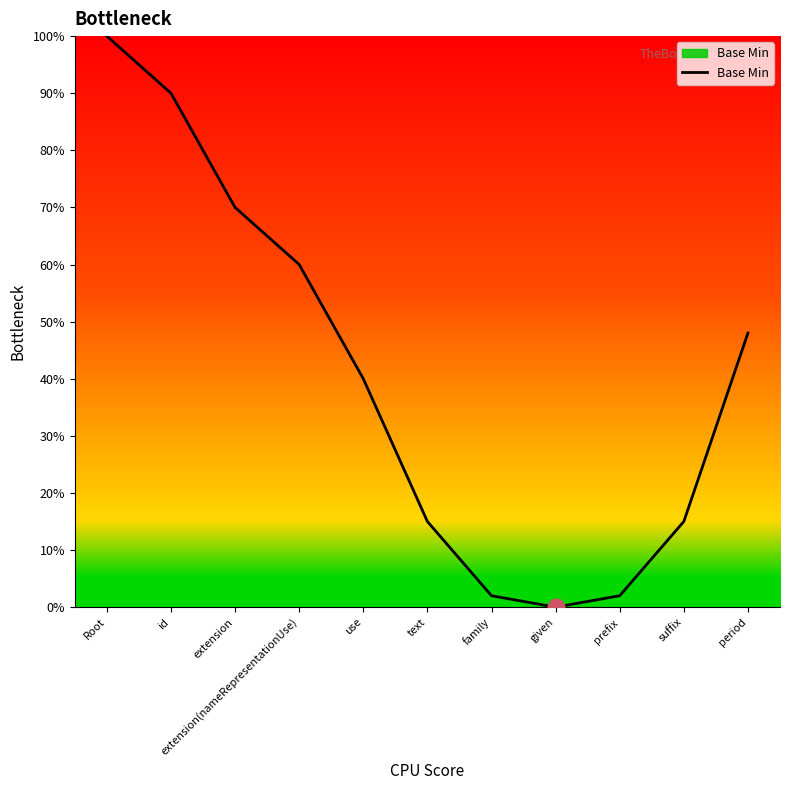

What is the difference between the values at use and text?

25